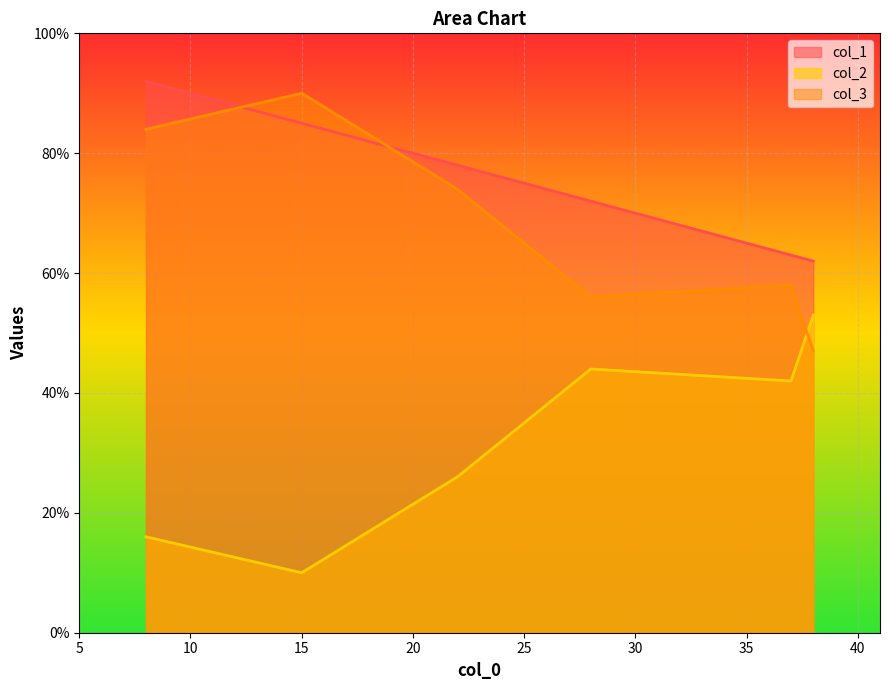

In col_3, how many points are higher than both neighbors (excluding endpoints)?

2